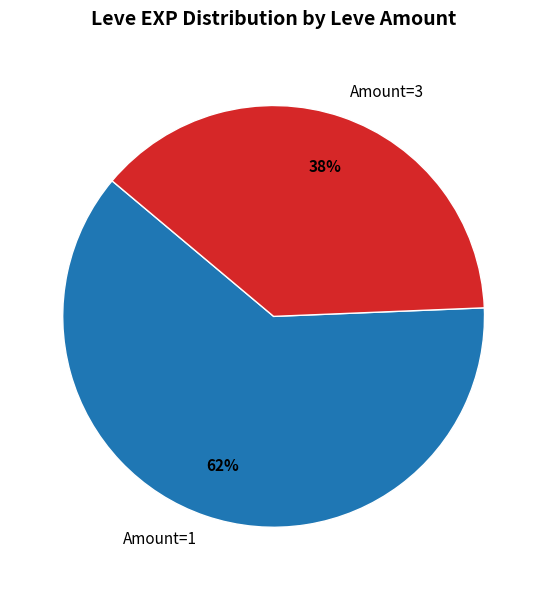

Which slice is the smallest?

Amount=3